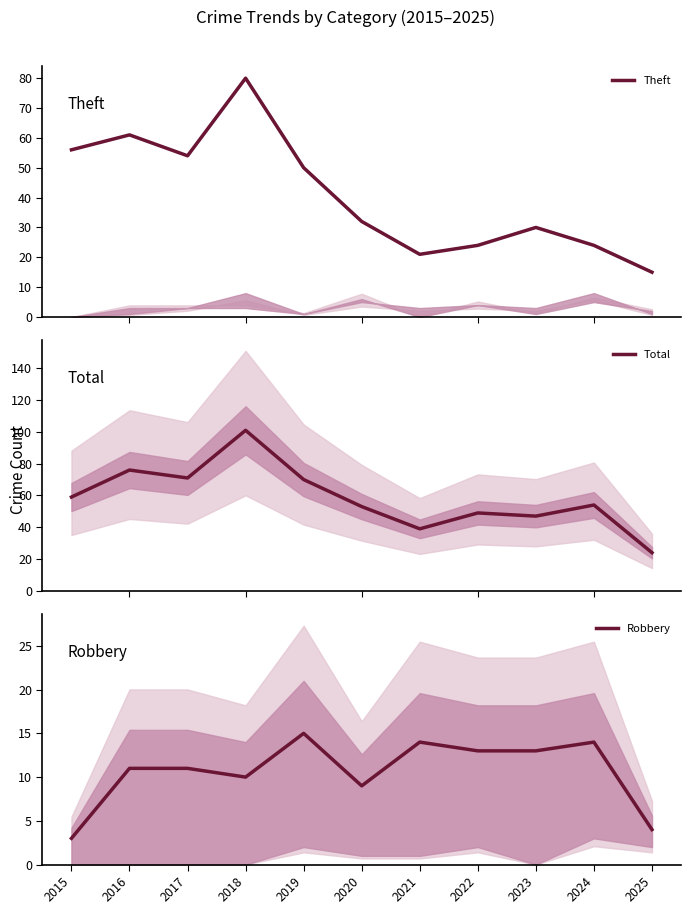

What is the sum of the Total values at 2019 and 2022?

119